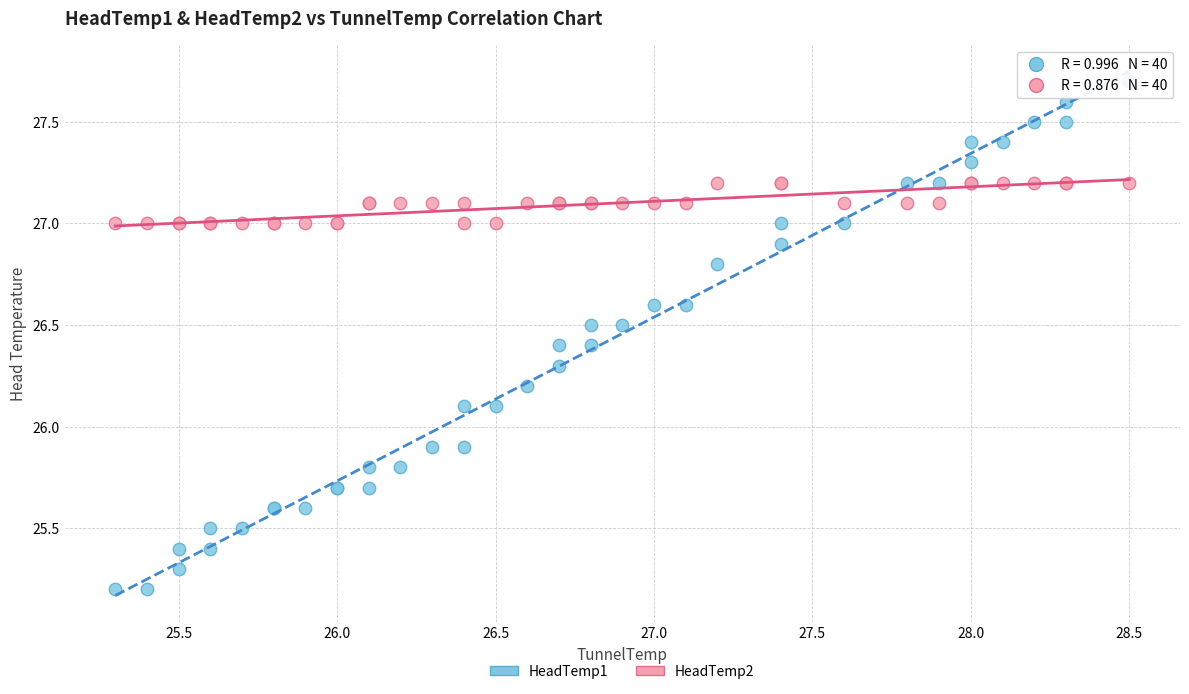

Which series reaches the maximum Y coordinate?

HeadTemp1